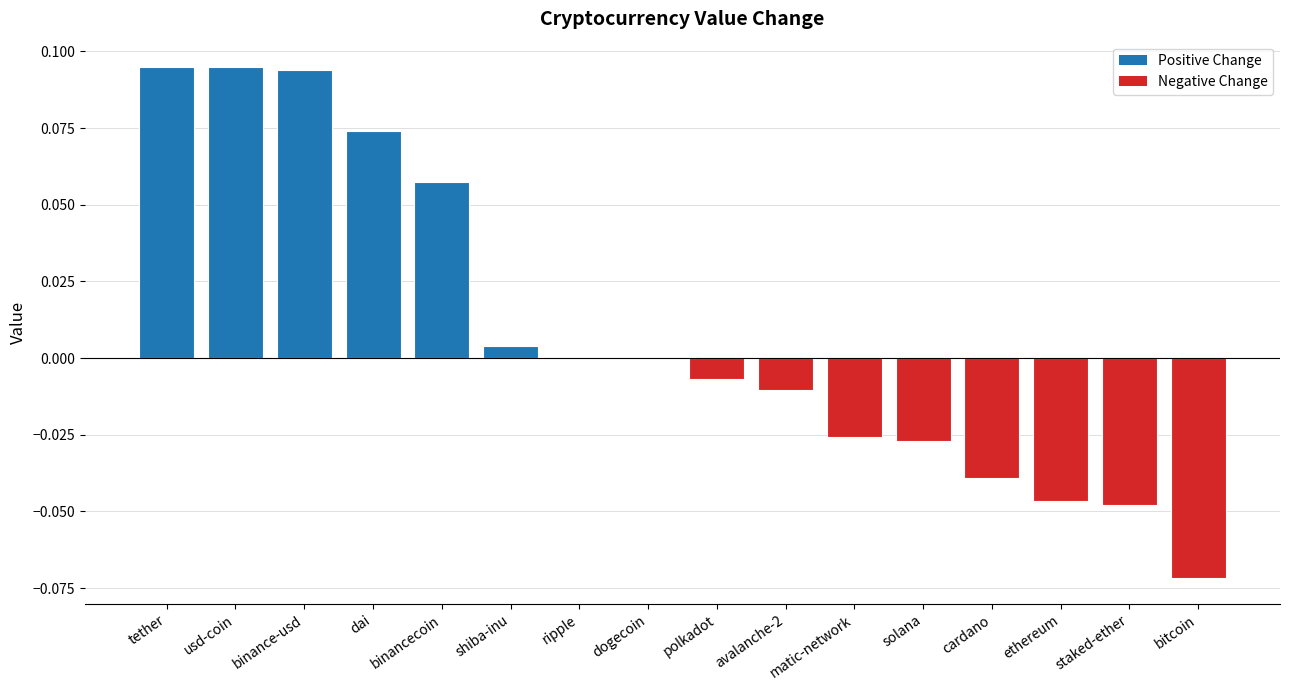

The value at binancecoin is 0.0. True or false?

False